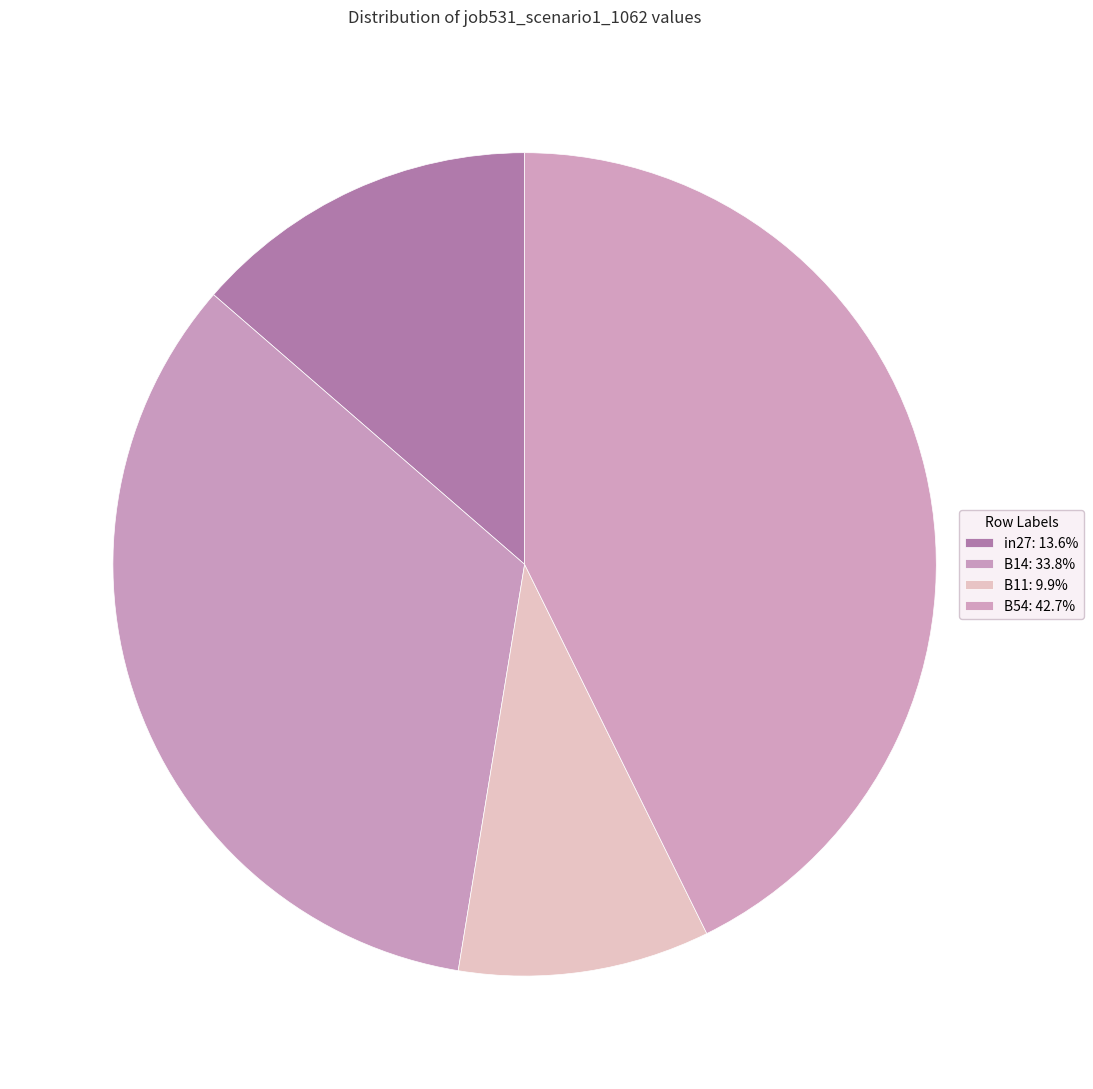

Does any single category account for the majority?

No